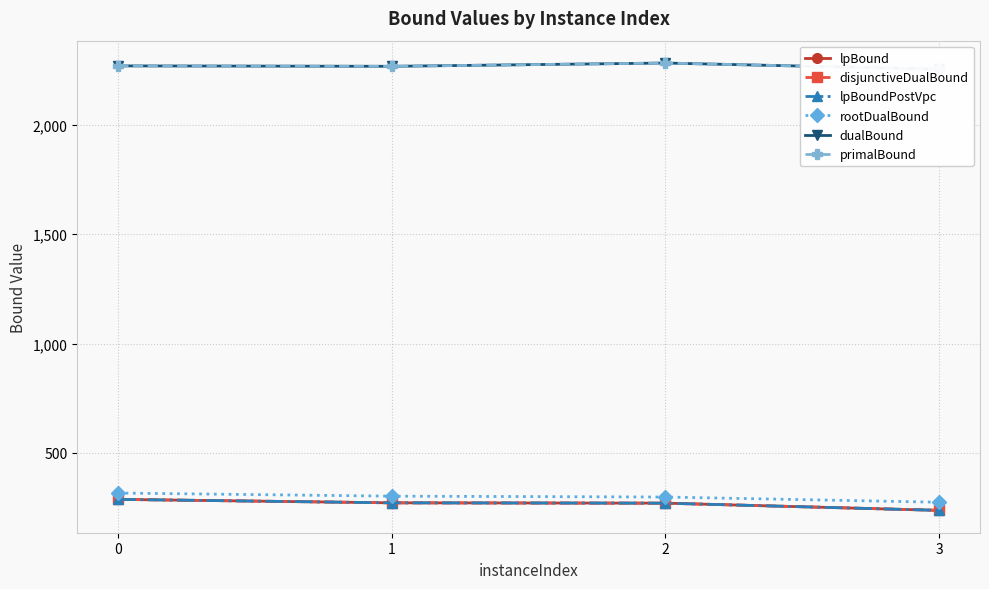

True or false: dualBound has more than 2 points higher than both neighbors.

False